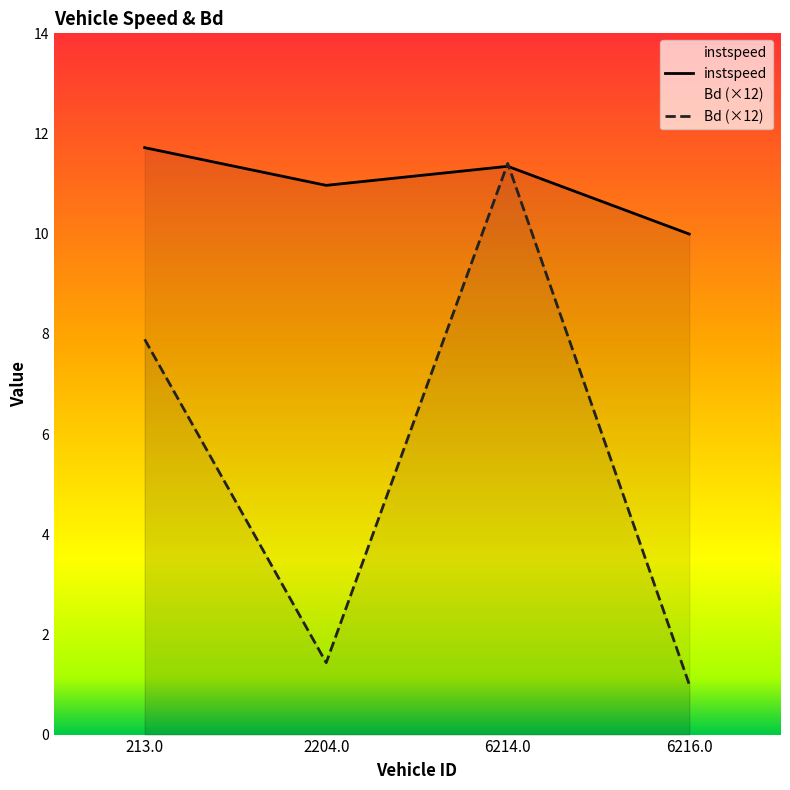

Which series ends up on top after the final intersection of instspeed and Bd (×12)?

instspeed